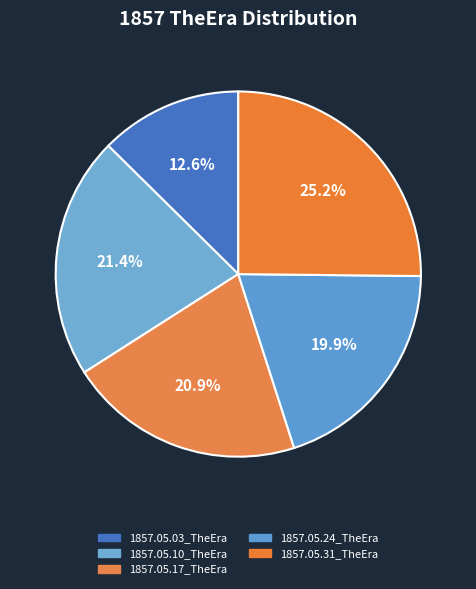

What percentage is the 1857.05.17_TheEra slice, to the nearest percent?

21%